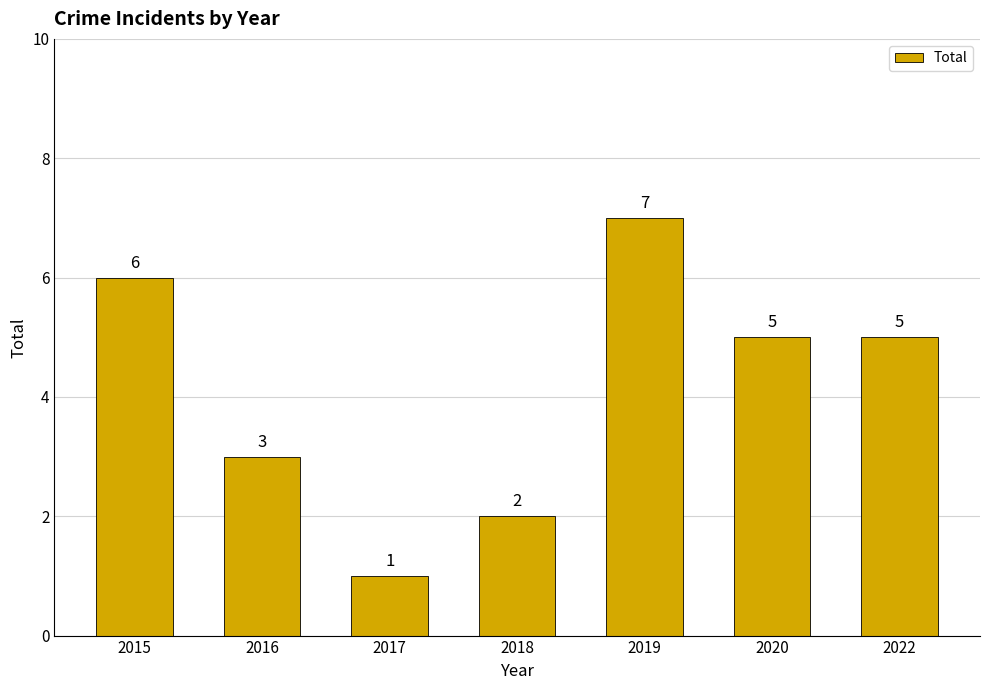

True or false: the data shows 1 at 2017.

True